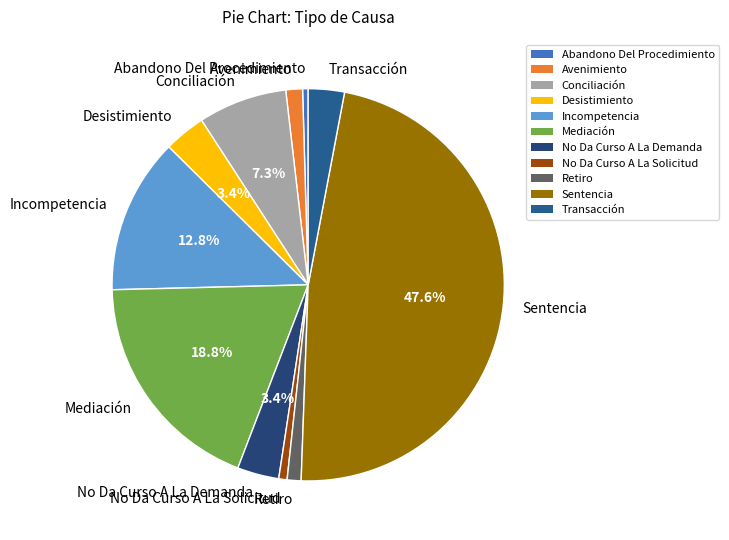

True or false: Conciliación accounts for 20% of the total.

False